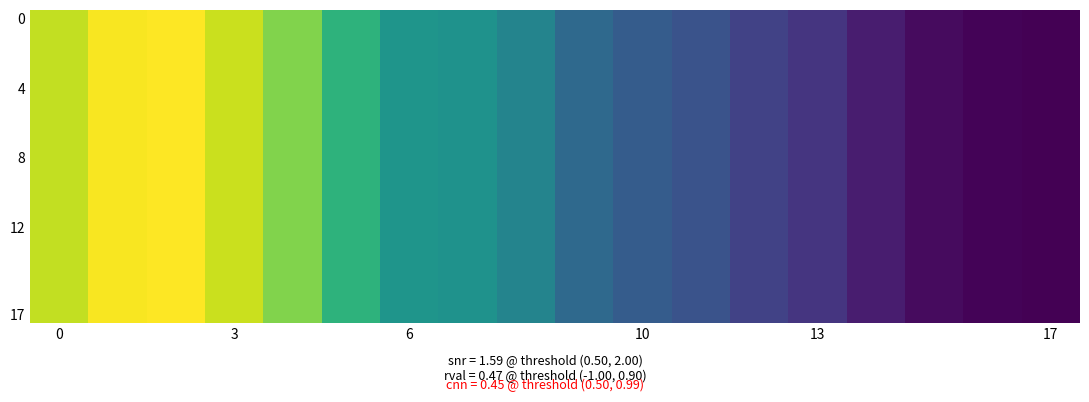

At how many categories does at least one series exceed 0?

18